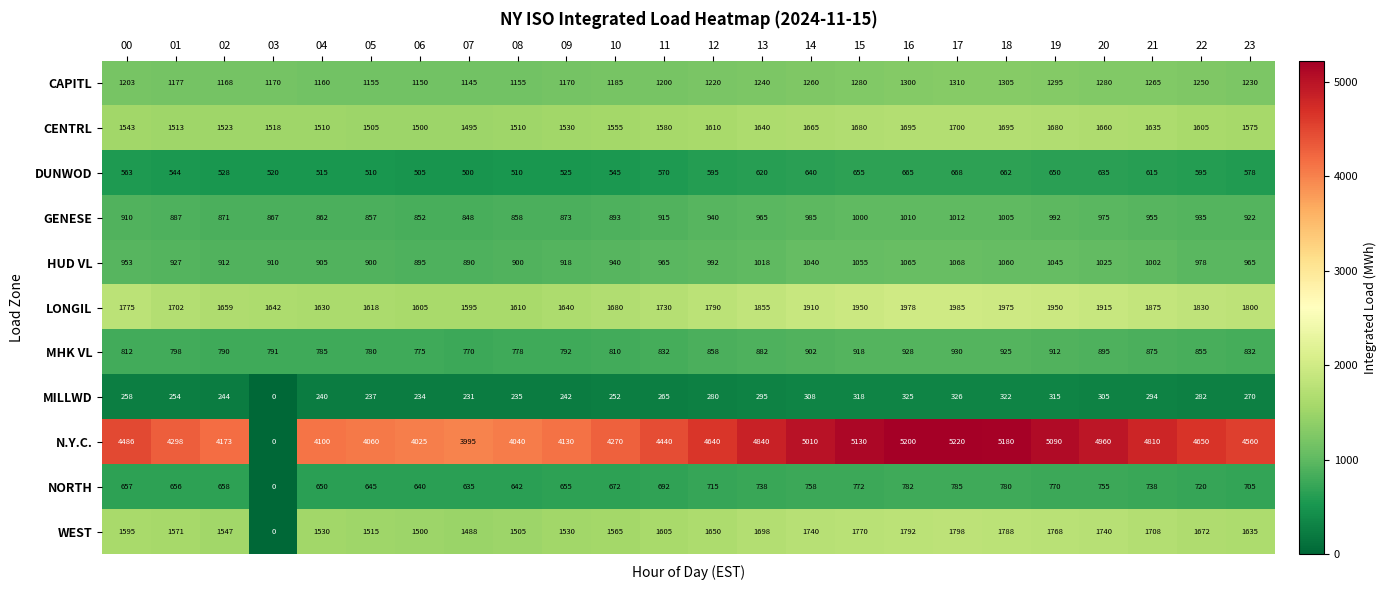

Count the number of categories in the chart.

24